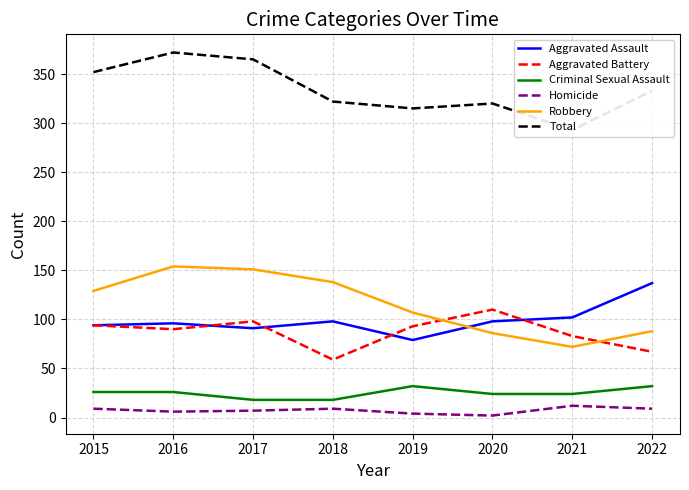

What is the value of the Criminal Sexual Assault point at the 4th from the left?

18